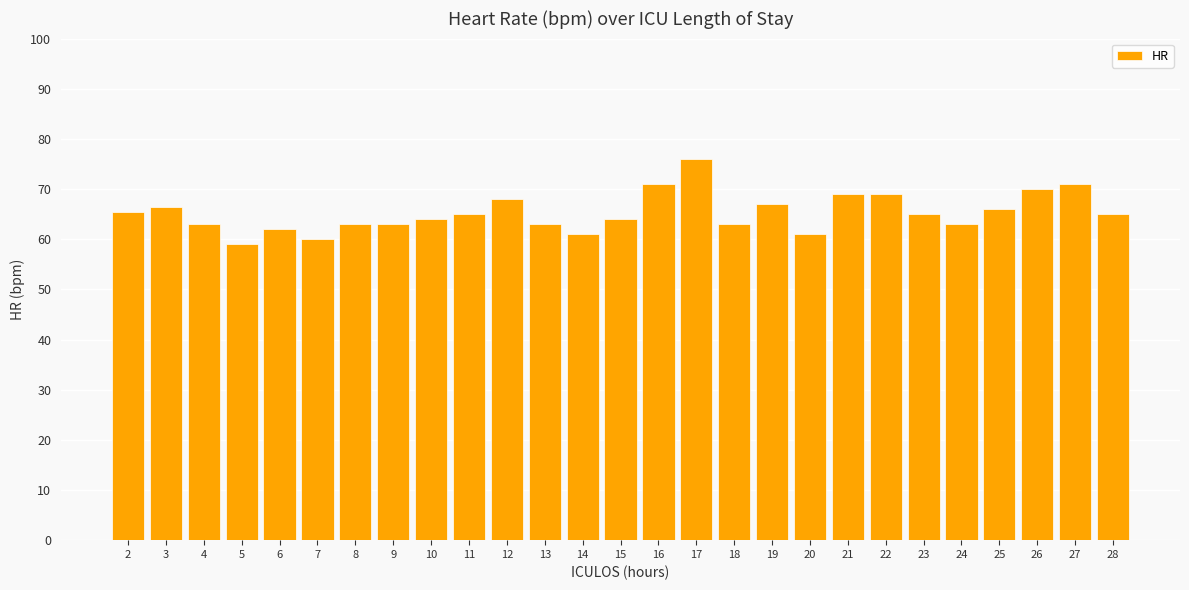

What value does the data have at 22?

69.0